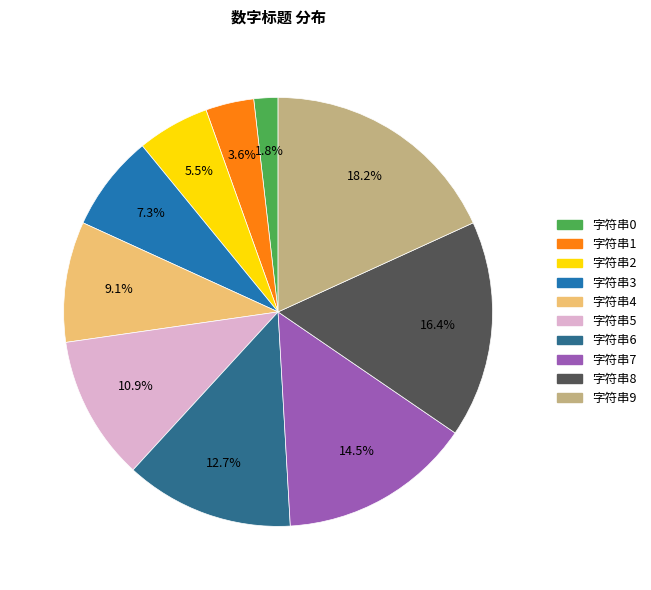

What is the ratio of the value at 字符串7 to the value at 字符串9?

0.8